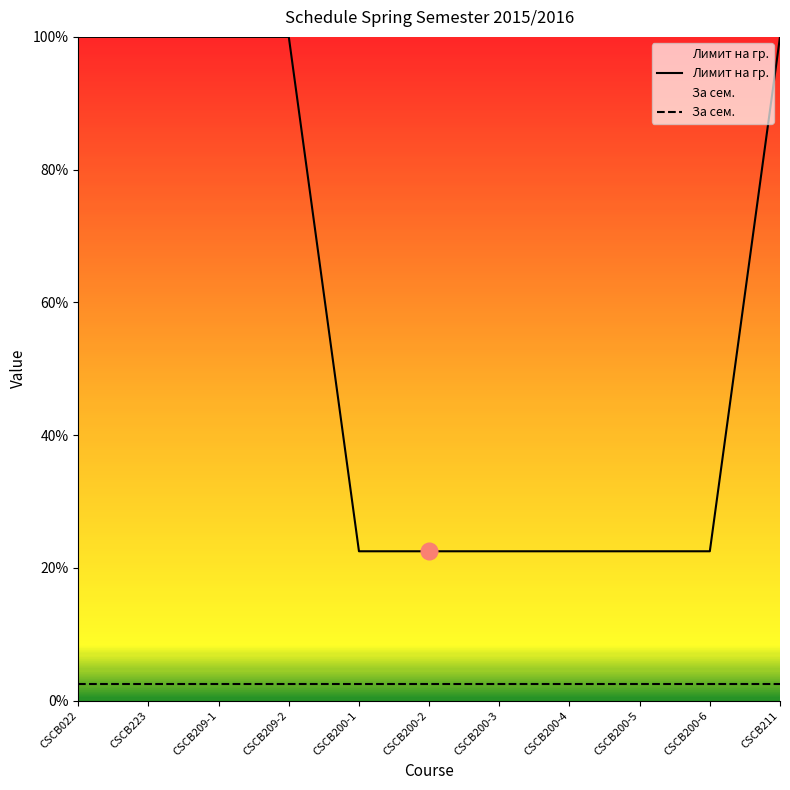

Is it true that the value at CSCB200-6 is 22.5?

True